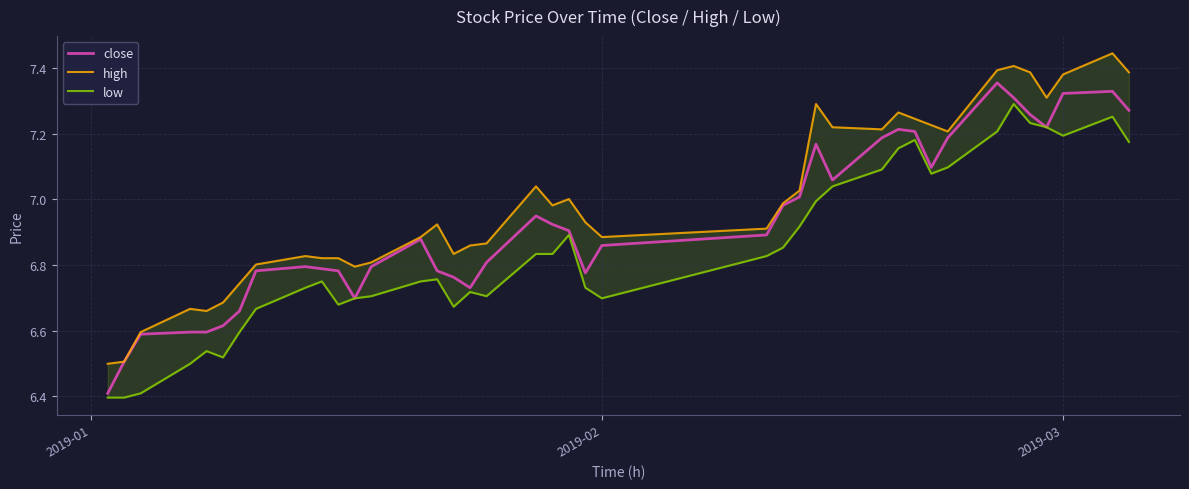

What is the difference between the second highest and second lowest values in the close series?

0.8